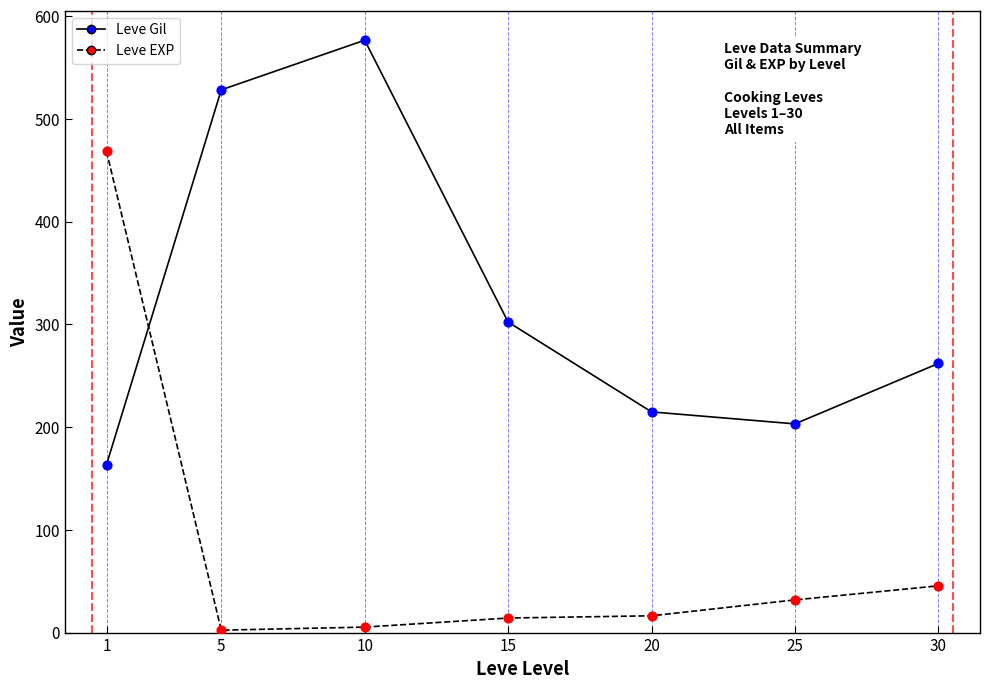

Which series has the widest spread of values?

Leve EXP